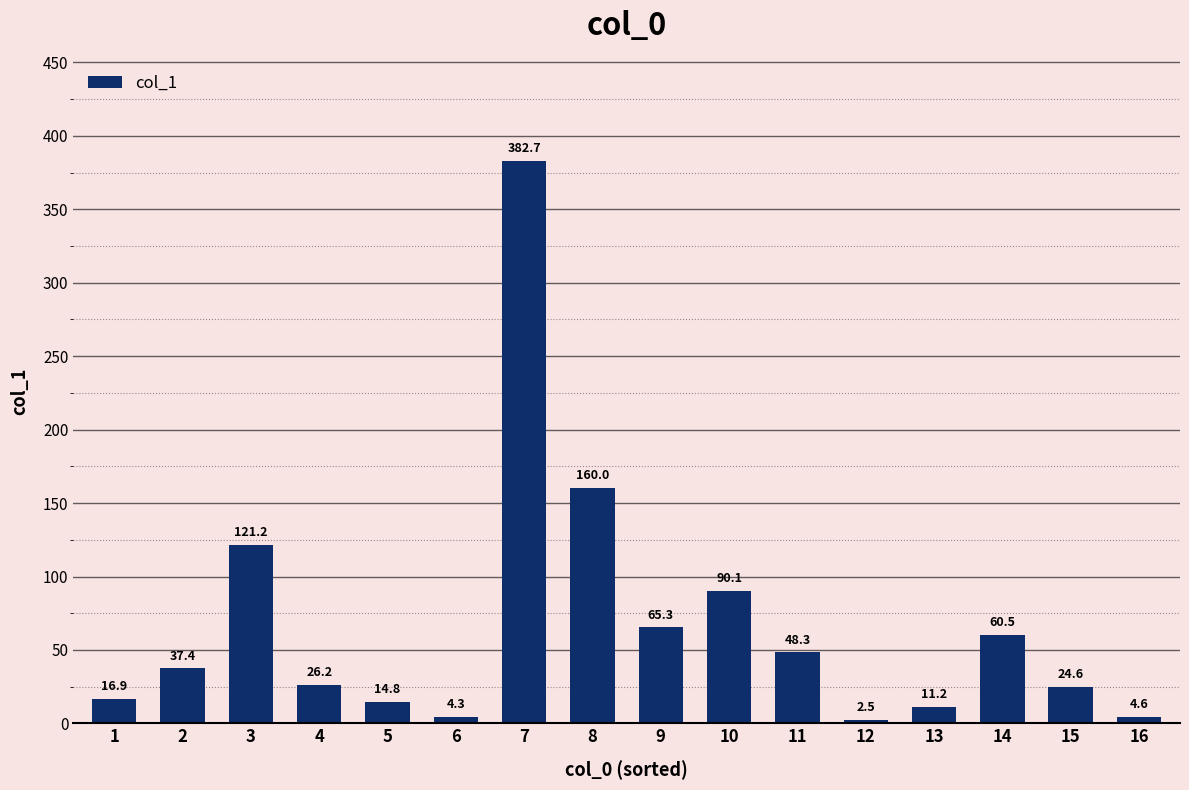

What is the difference between the second highest and second lowest values?

155.7